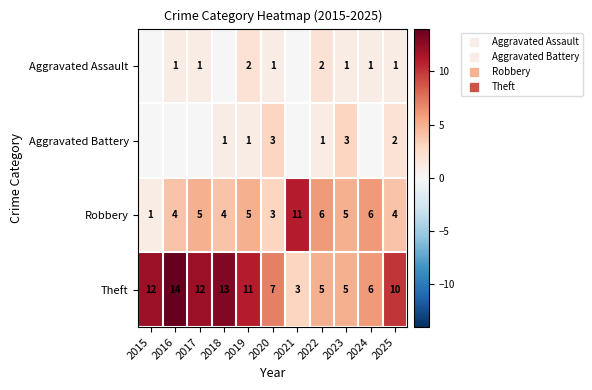

How many data points does each series have?

11